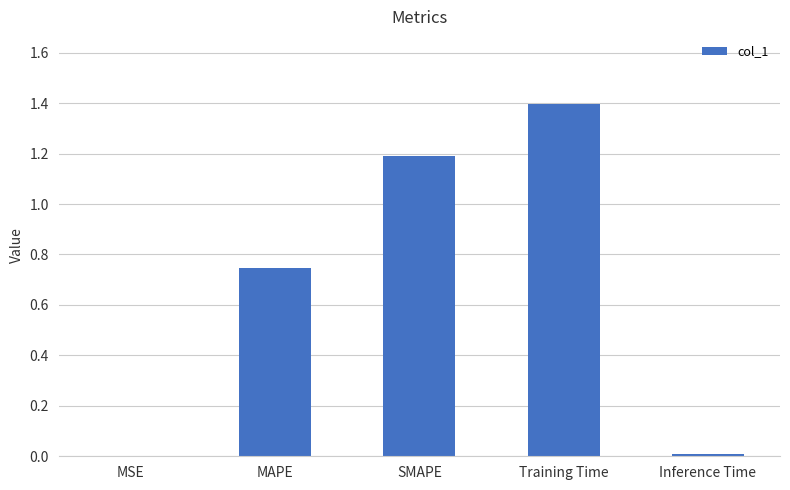

Which category has the highest value across all series?

Training Time